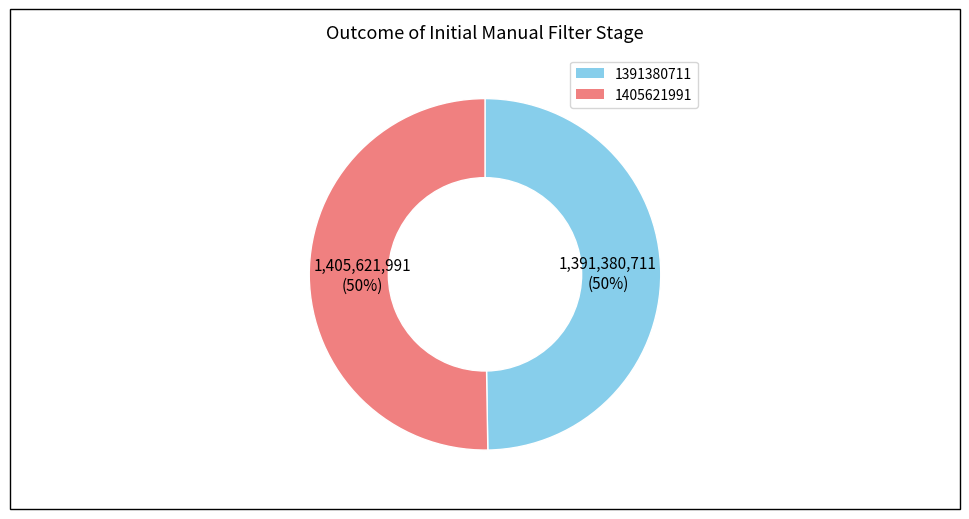

To the nearest percent, what is the average slice percentage?

50%